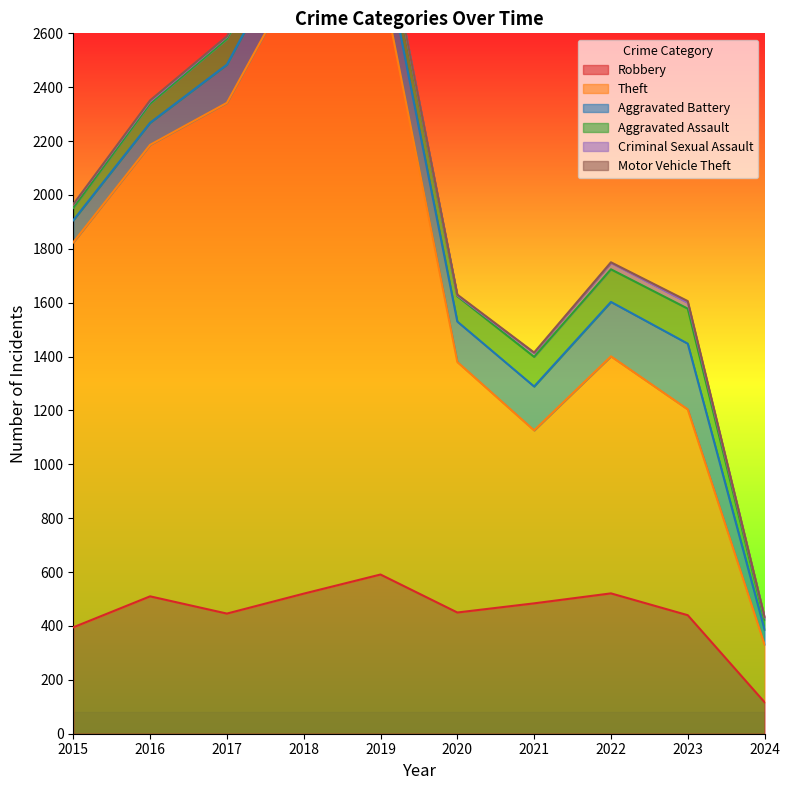

At how many categories does at least one series exceed 841?

7